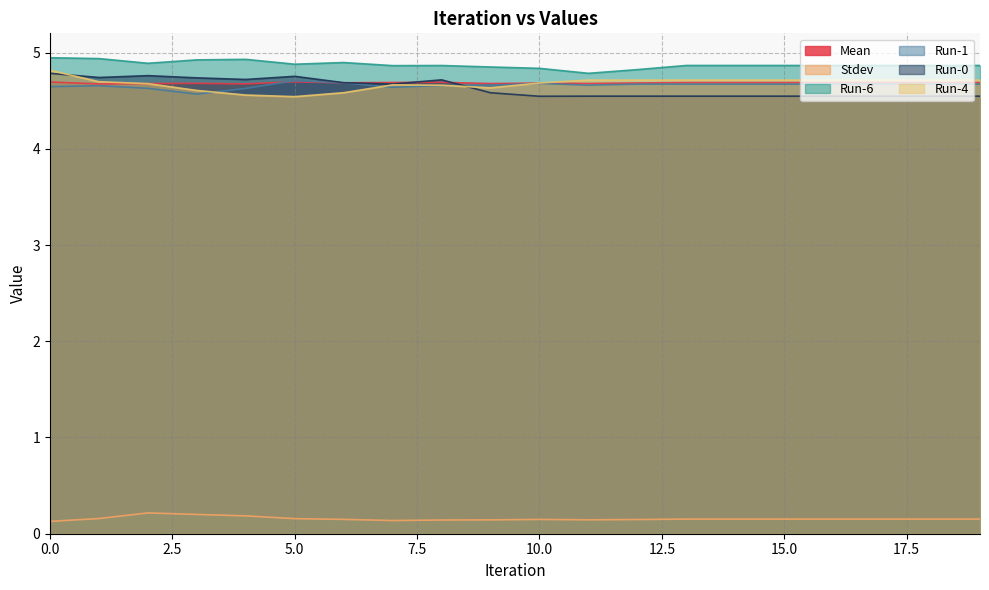

What is the value of the Run-6 point at the 3rd from the left?

4.9